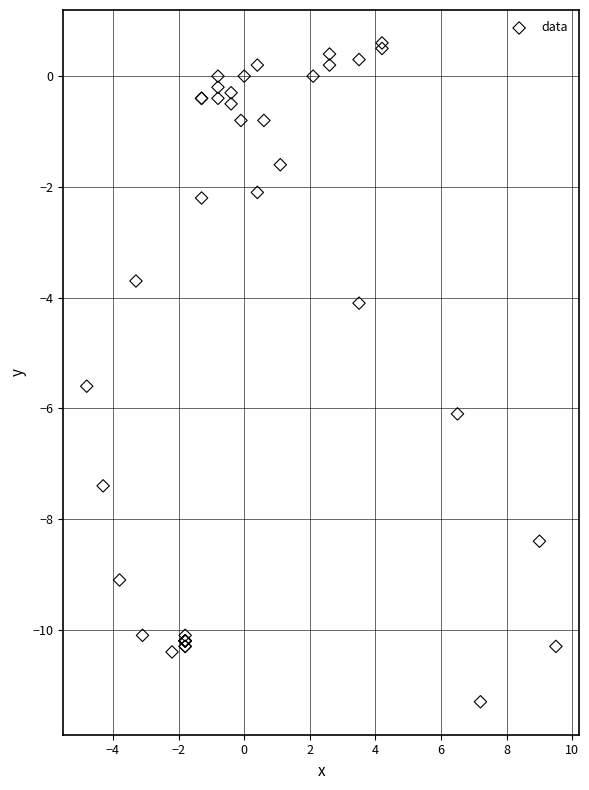

What Y value in the scatter plot is closest to -5?

-5.6